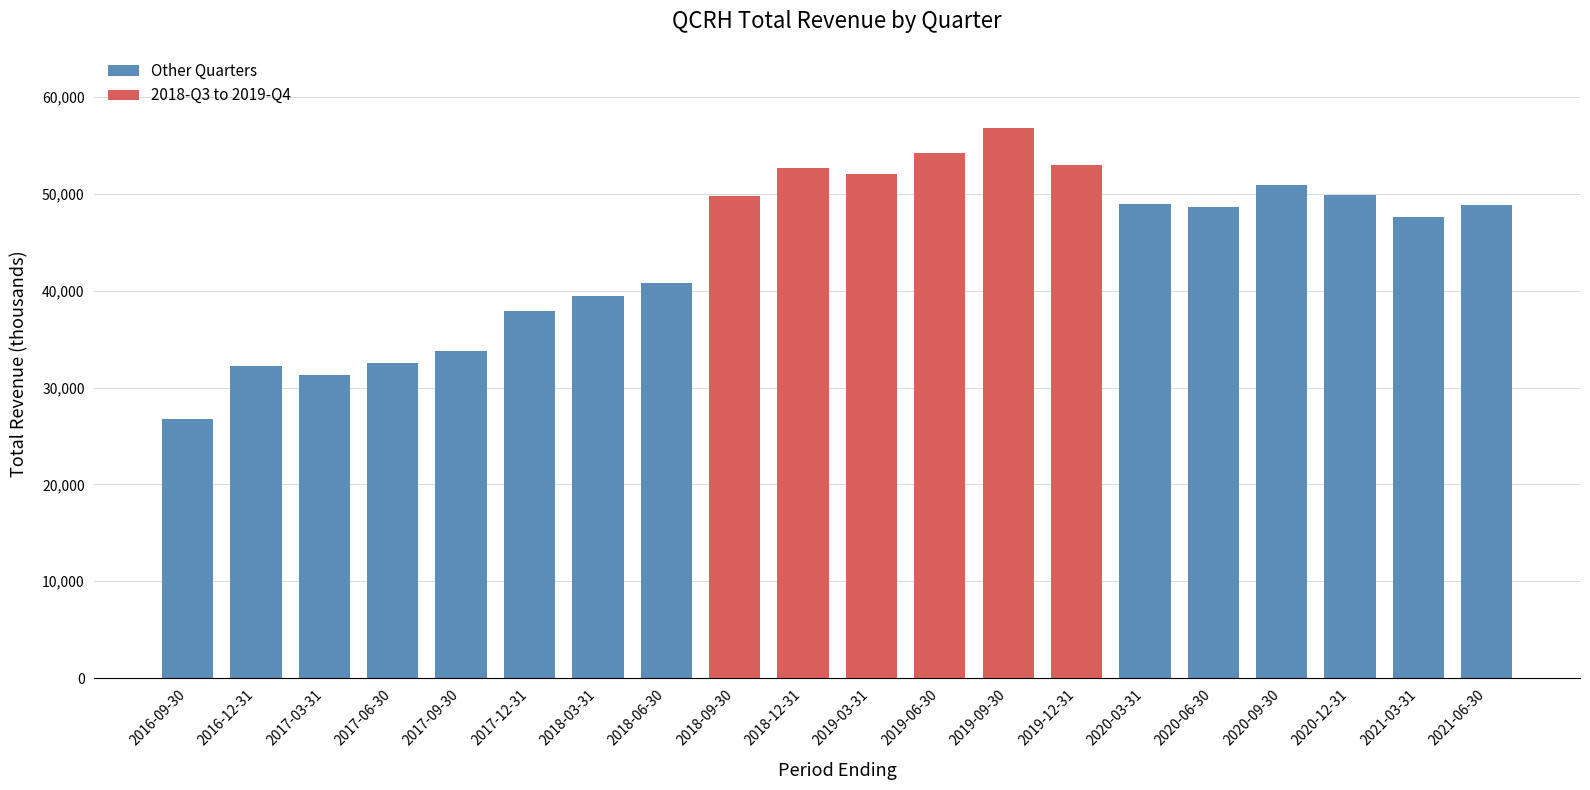

How many values are below 48900?

10